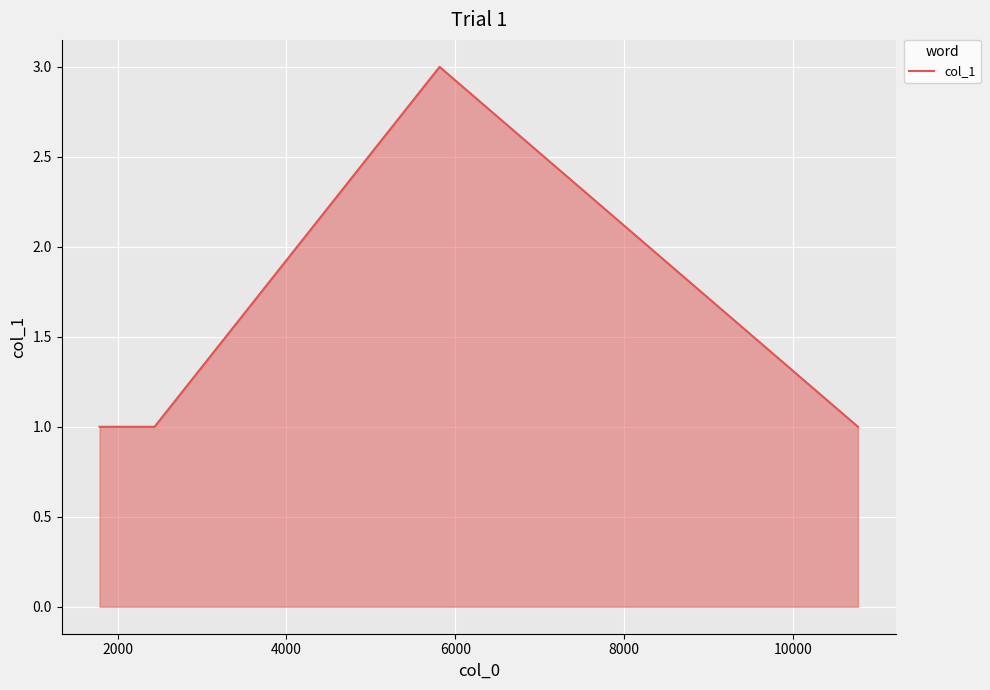

What is the maximum value shown in the chart?

3